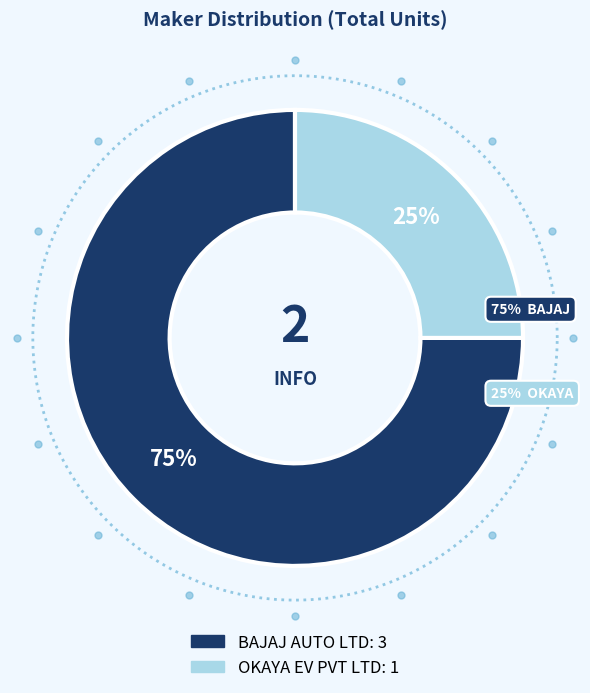

Combined, what portion of the pie is OKAYA EV PVT LTD and BAJAJ AUTO LTD?

100.0%